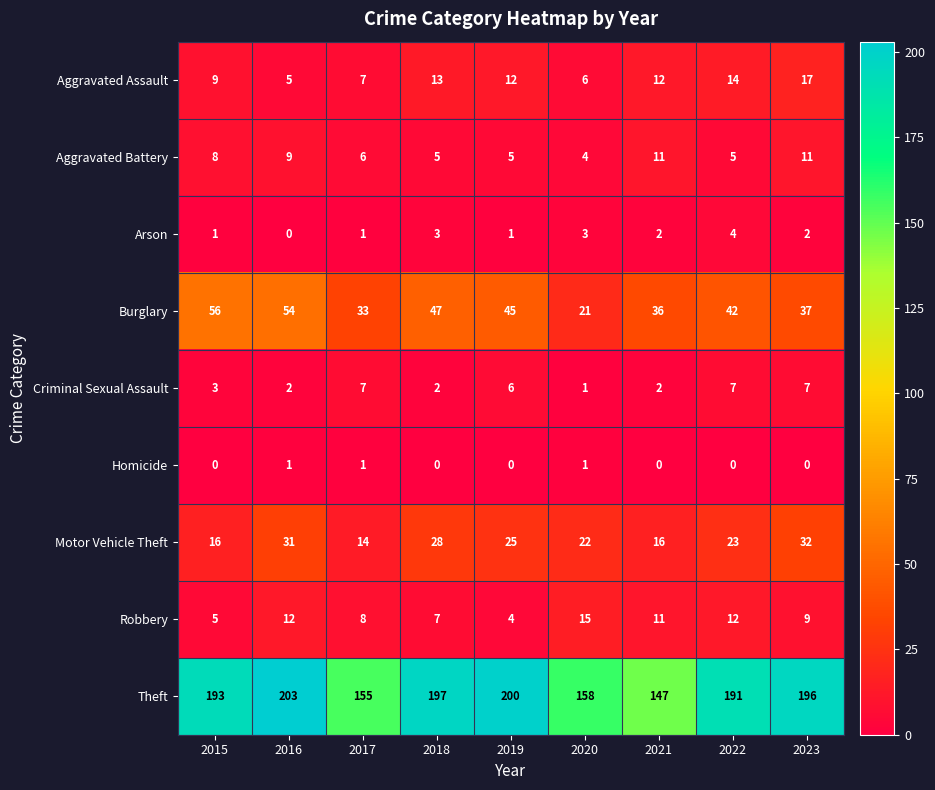

Rank the series by their maximum value, from lowest to highest.

Homicide, Arson, Criminal Sexual Assault, Aggravated Battery, Robbery, Aggravated Assault, Motor Vehicle Theft, Burglary, Theft